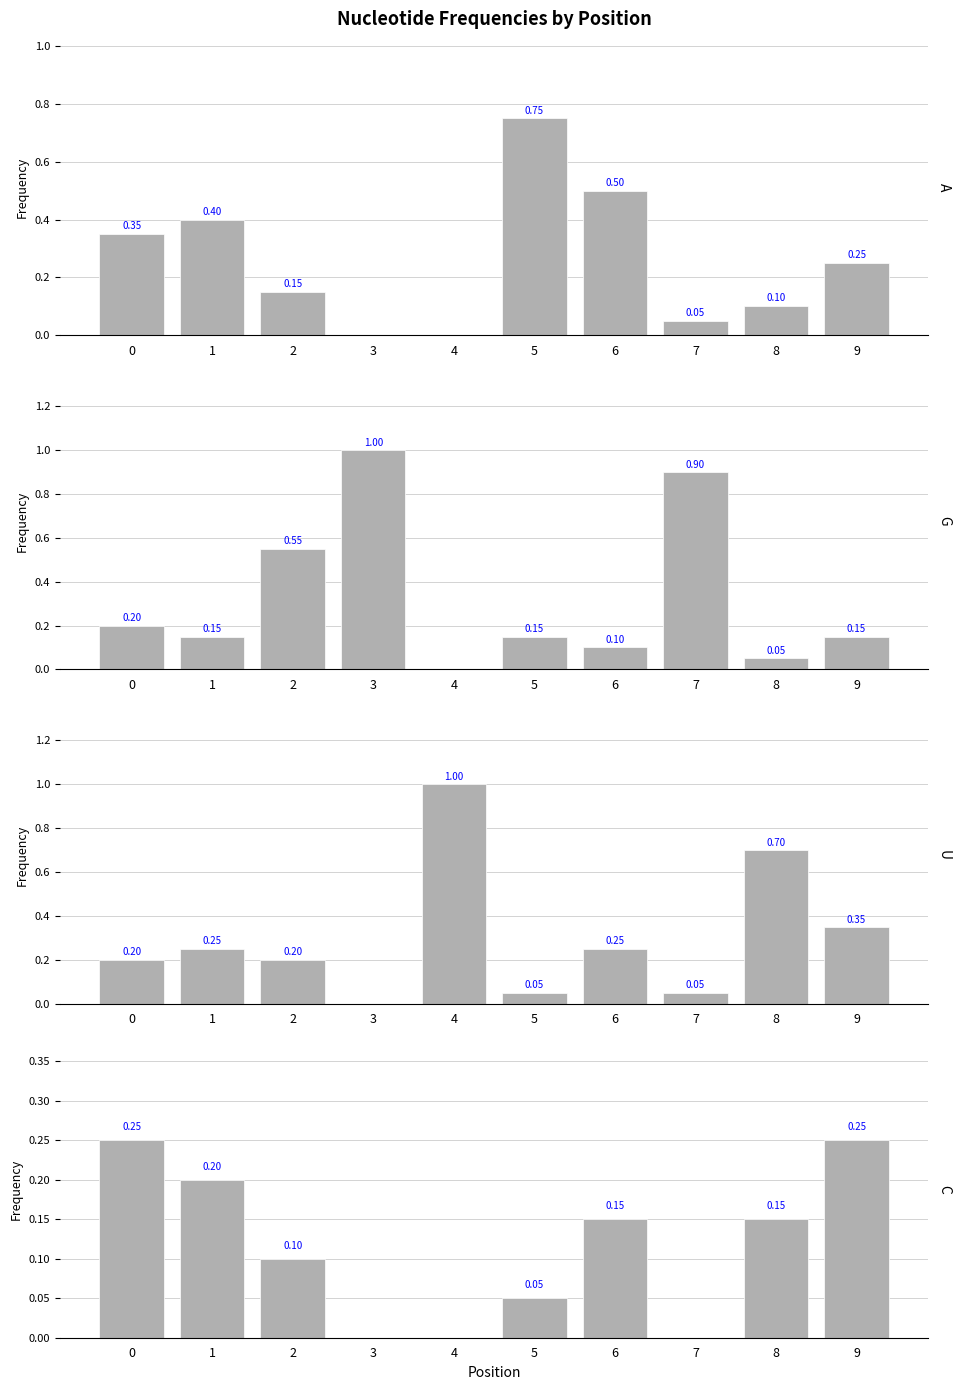

Rank the series by their maximum value, from highest to lowest.

G, U, A, C